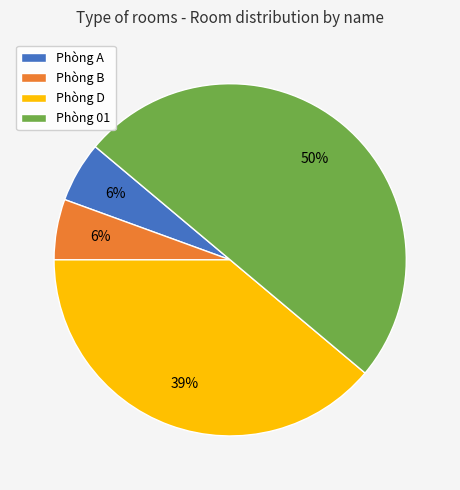

To the nearest percent, what is the average slice percentage?

25%